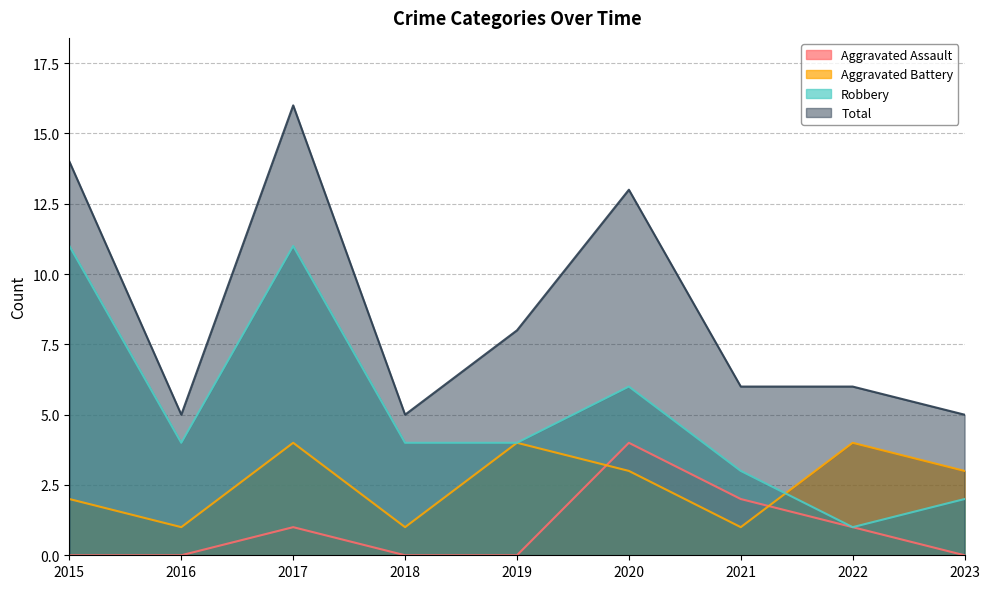

At how many categories does at least one series exceed 0?

9